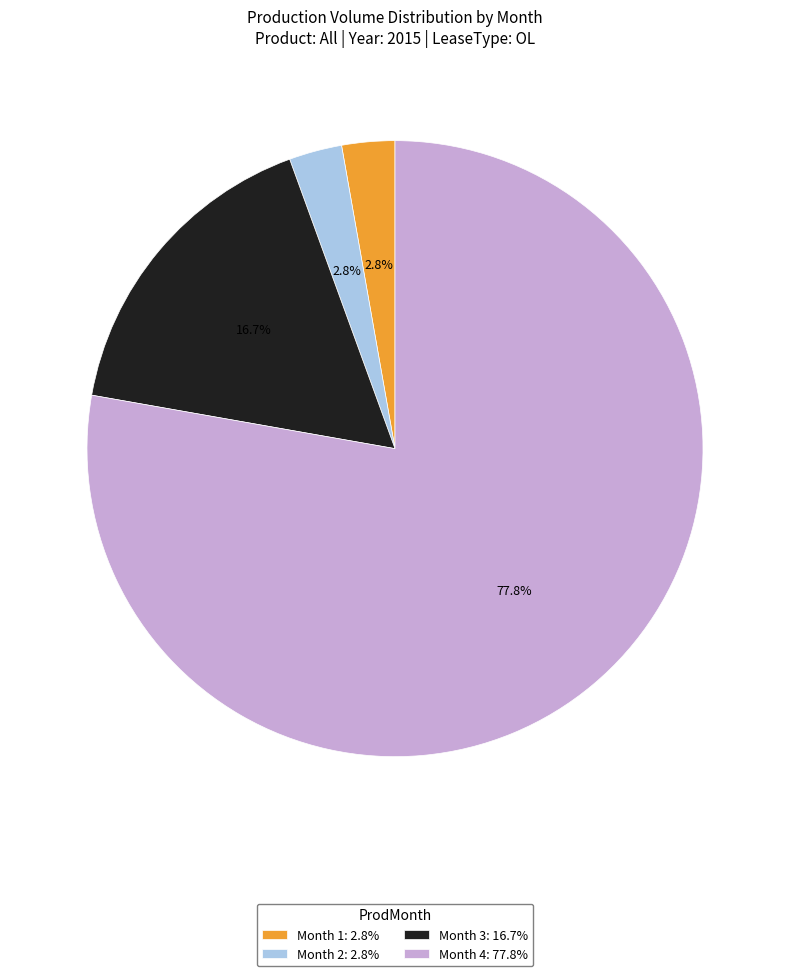

Approximately how many times larger is the value at Month 3: 16.7% compared to Month 2: 2.8%?

6.0